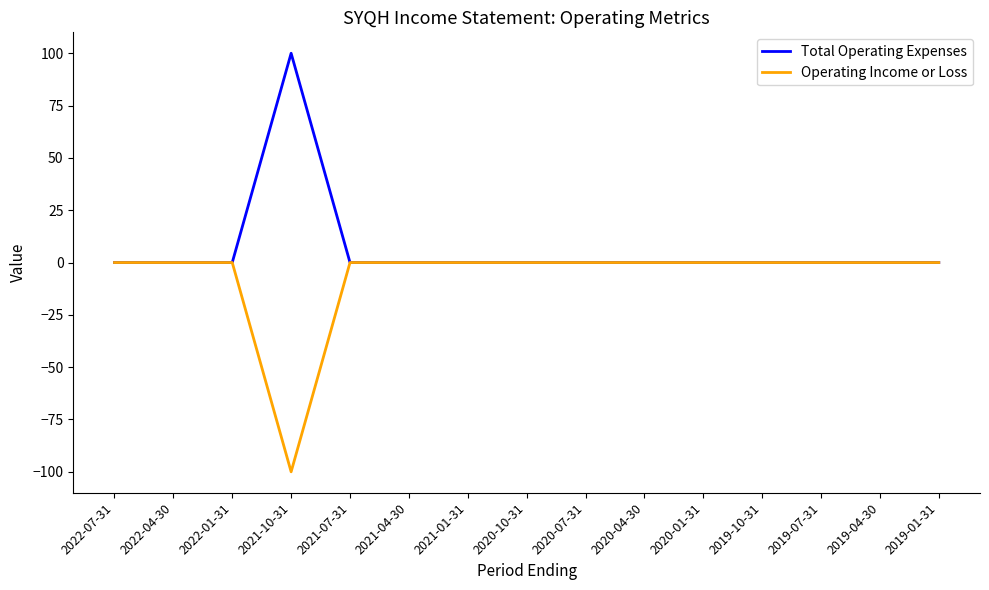

What position from the left is 2020-07-31?

9